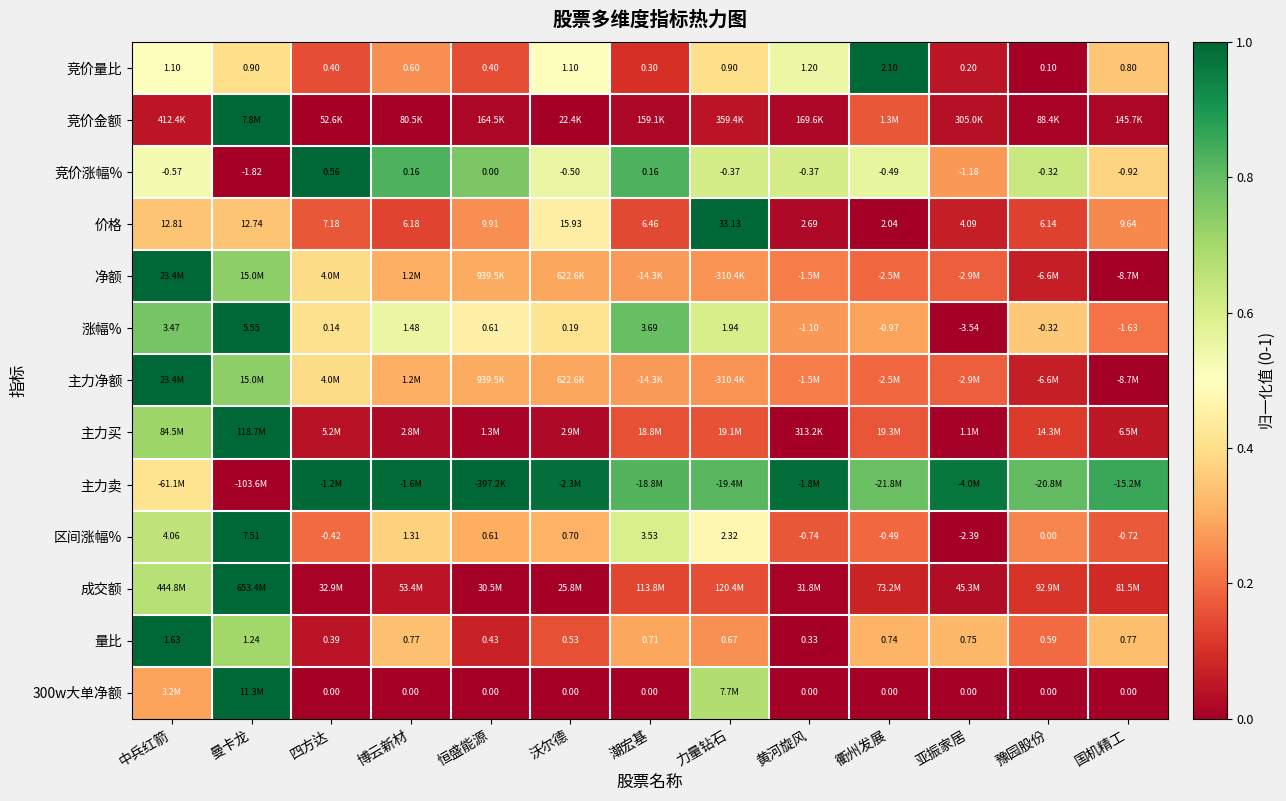

Which category has the highest value in the 竞价涨幅% series?

四方达